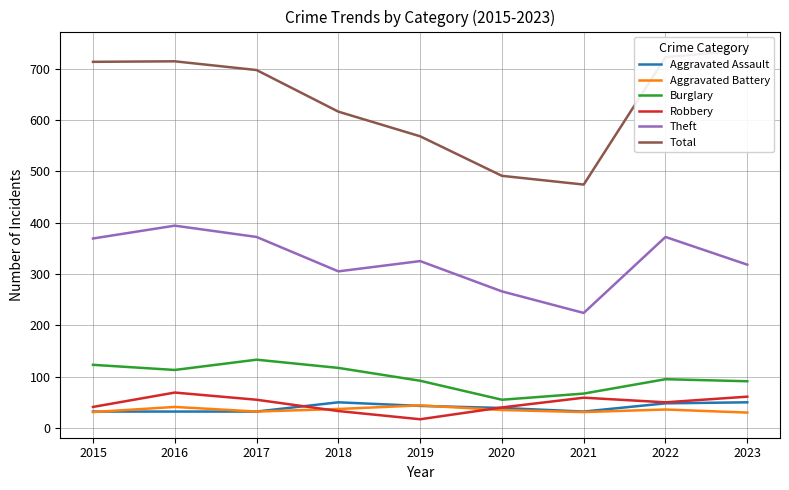

Reading left to right, what are all the values shown in this chart?

Aggravated Assault: 2015=32	2016=32	2017=32	2018=50	2019=43	2020=39	2021=32	2022=48	2023=50
Aggravated Battery: 2015=31	2016=41	2017=32	2018=37	2019=44	2020=35	2021=31	2022=36	2023=30
Burglary: 2015=123	2016=113	2017=133	2018=117	2019=92	2020=55	2021=67	2022=95	2023=91
Robbery: 2015=41	2016=69	2017=55	2018=33	2019=17	2020=40	2021=59	2022=50	2023=61
Theft: 2015=369	2016=394	2017=372	2018=305	2019=325	2020=266	2021=224	2022=372	2023=318
Total: 2015=713	2016=714	2017=697	2018=616	2019=568	2020=491	2021=474	2022=722	2023=736